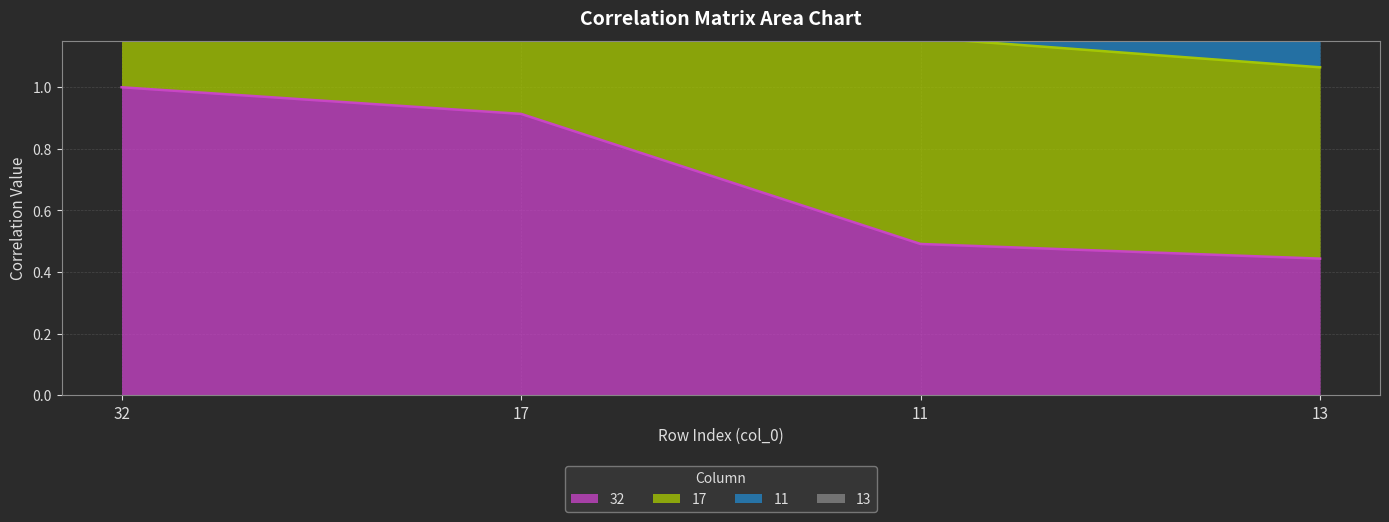

List the labels in order of 32 value, smallest first.

13, 11, 17, 32